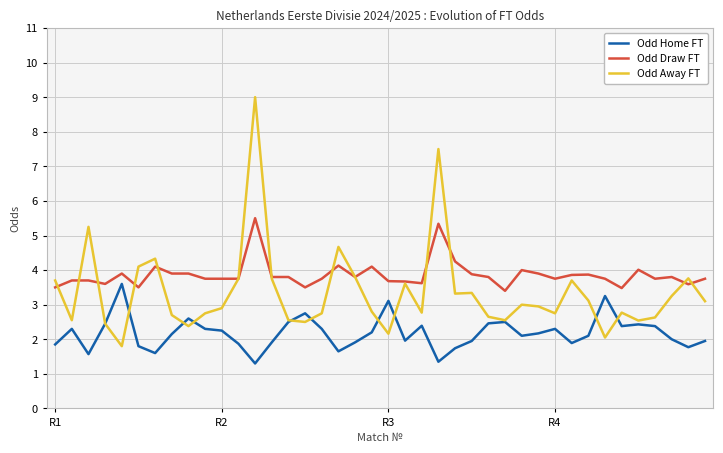

What is the minimum value shown in the chart?

1.3